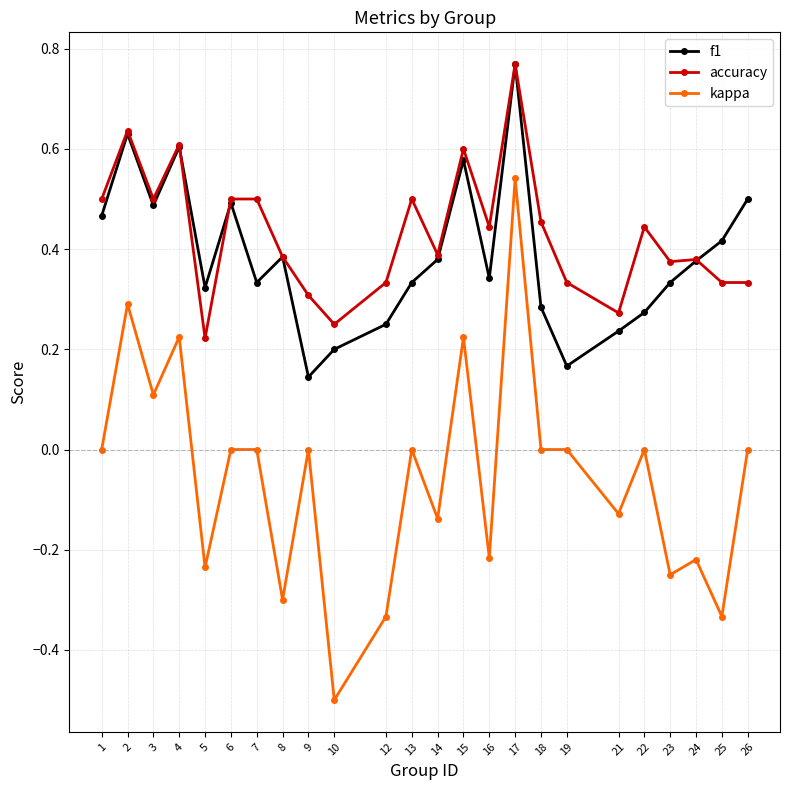

True or false: kappa and f1 cross at least once.

False